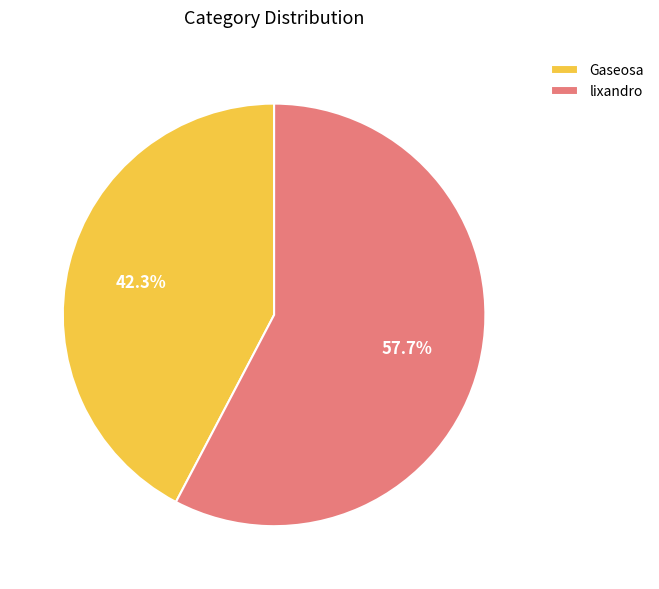

The lixandro slice represents 58% of the pie. True or false?

True